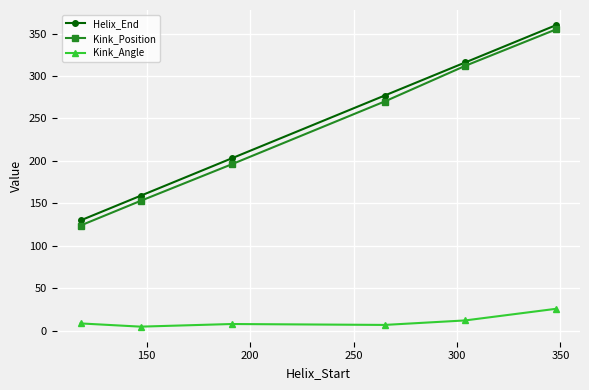

What is the maximum value shown in the chart?

360.0